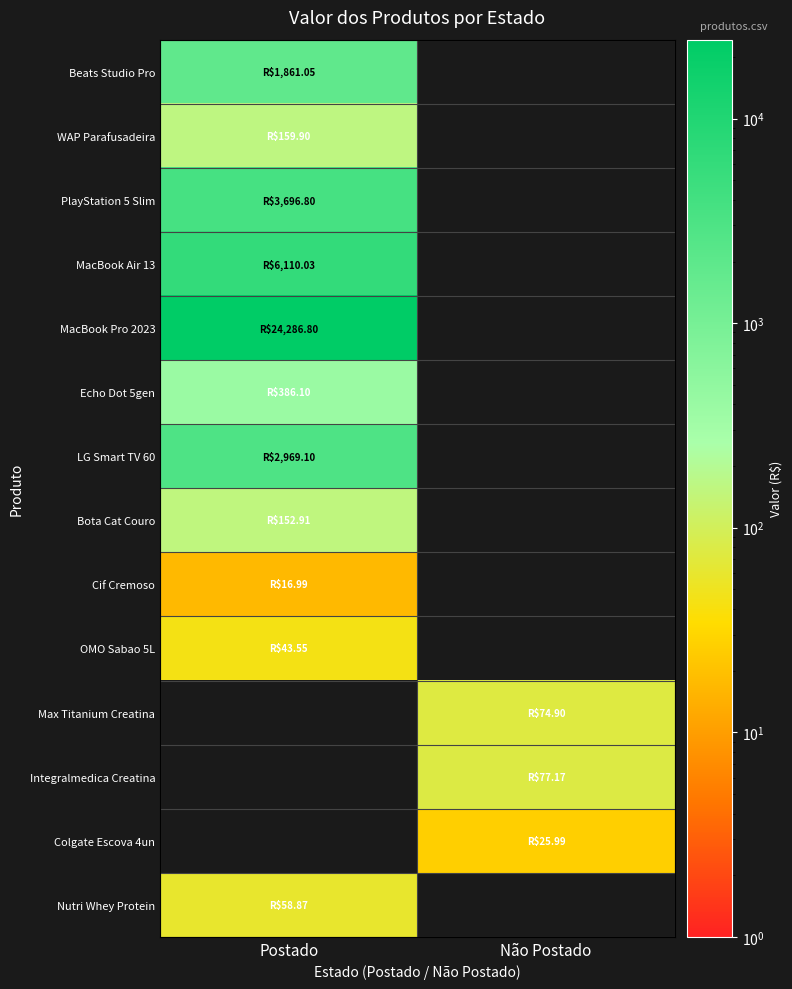

Rank the series by their maximum value, from highest to lowest.

MacBook Pro 2023, MacBook Air 13, PlayStation 5 Slim, LG Smart TV 60, Beats Studio Pro, Echo Dot 5gen, WAP Parafusadeira, Bota Cat Couro, OMO Sabao 5L, Max Titanium Creatina, Integralmedica Creatina, Colgate Escova 4un, Nutri Whey Protein, Cif Cremoso